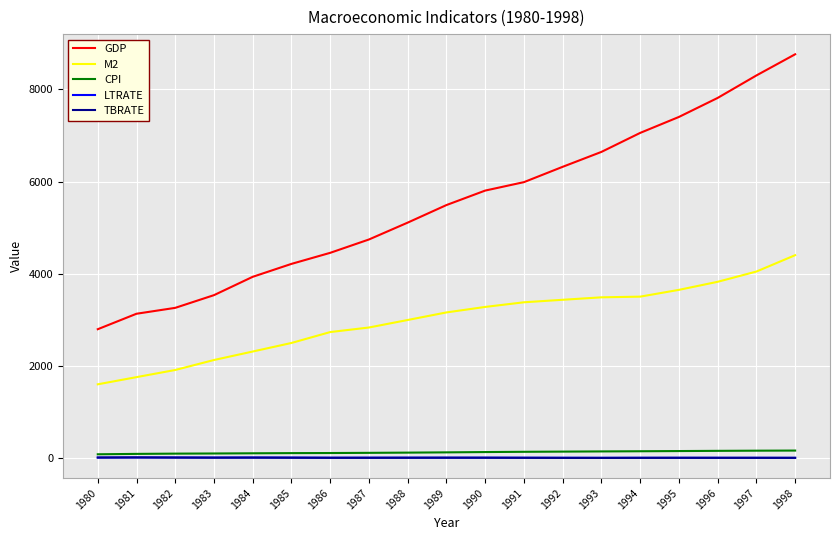

How many lines are shown in the chart?

5